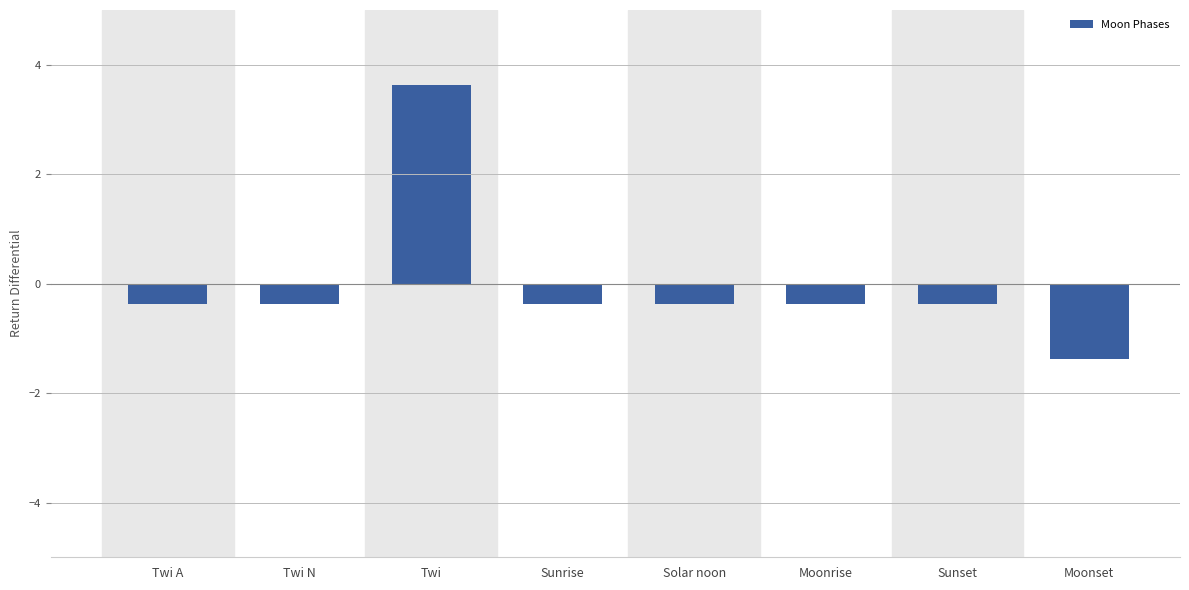

What is the label of the 8th bar from the left?

Moonset